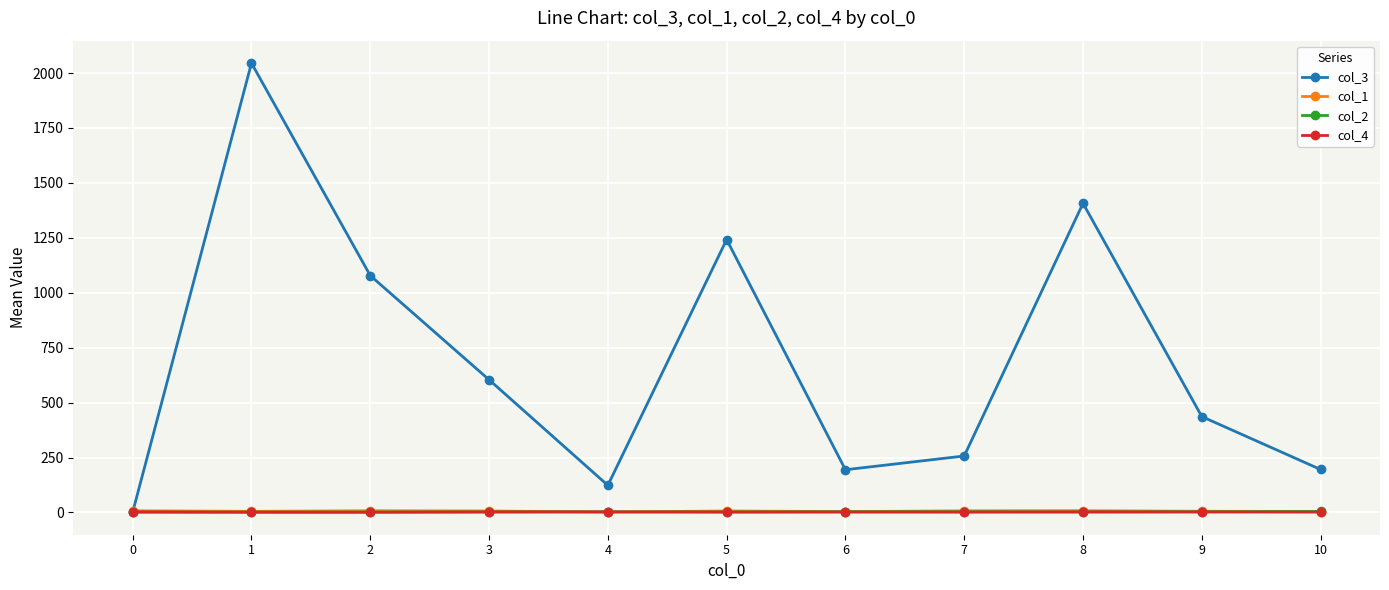

What is the maximum value shown in the chart?

2045.2